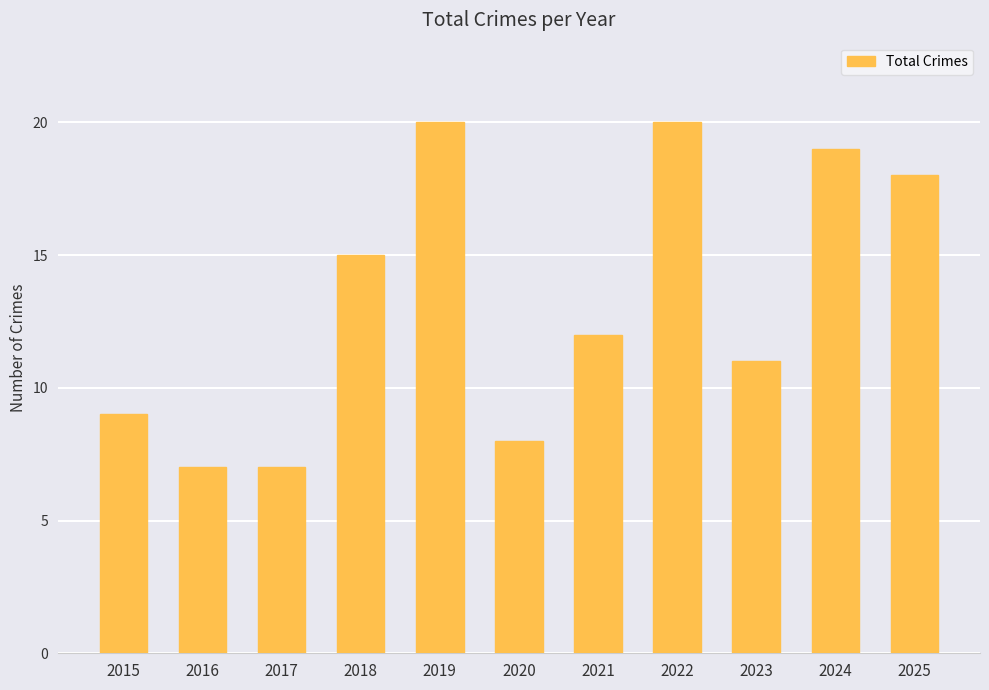

Read the value at 2022.

20